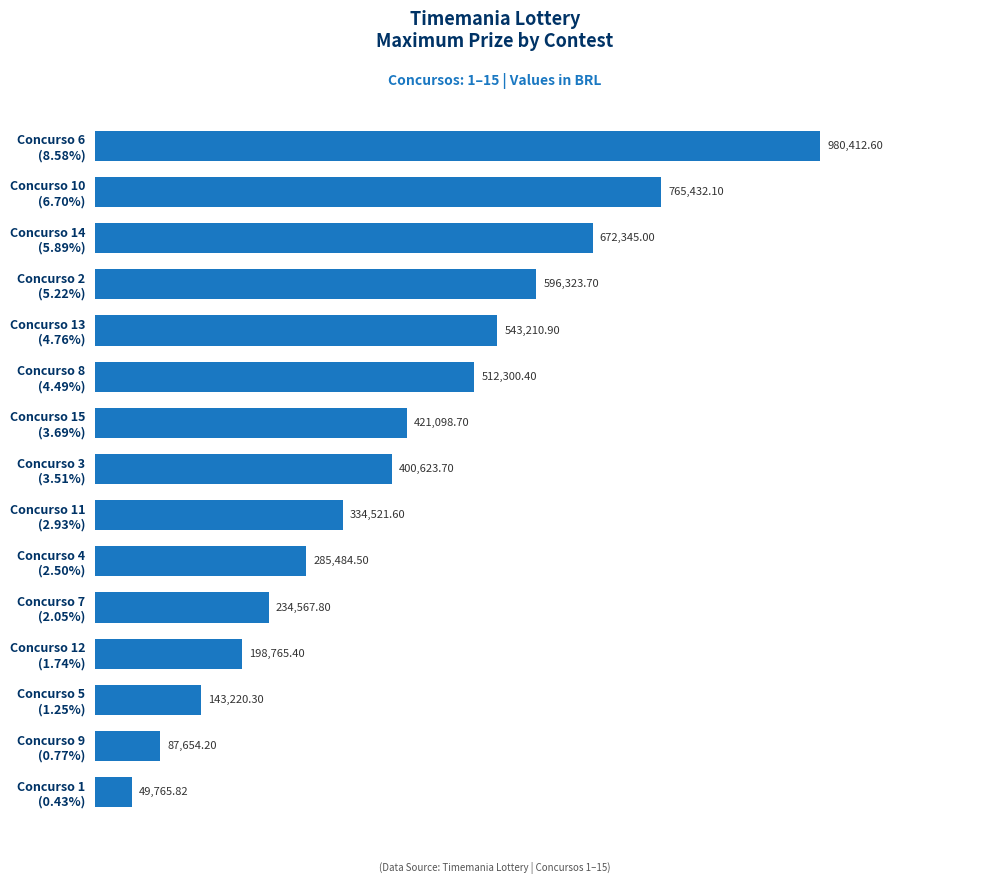

List the labels in order of value, smallest first.

Concurso 1
(0.43%), Concurso 9
(0.77%), Concurso 5
(1.25%), Concurso 12
(1.74%), Concurso 7
(2.05%), Concurso 4
(2.50%), Concurso 11
(2.93%), Concurso 3
(3.51%), Concurso 15
(3.69%), Concurso 8
(4.49%), Concurso 13
(4.76%), Concurso 2
(5.22%), Concurso 14
(5.89%), Concurso 10
(6.70%), Concurso 6
(8.58%)